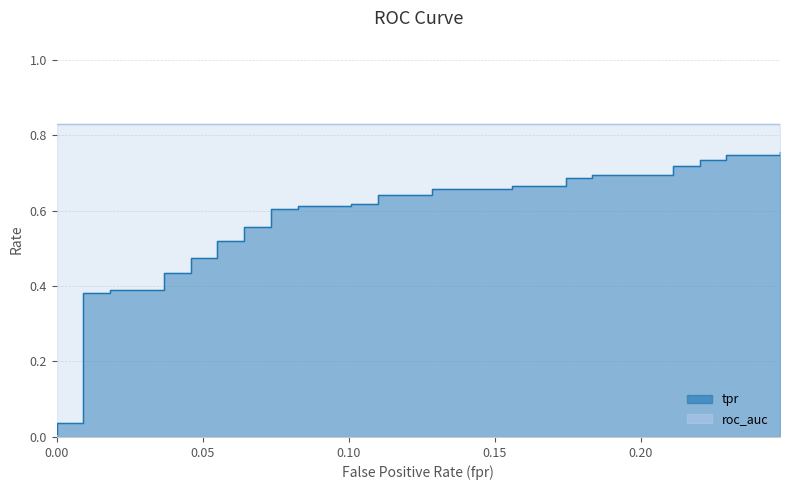

What is the difference between the maximum and minimum values?

0.7